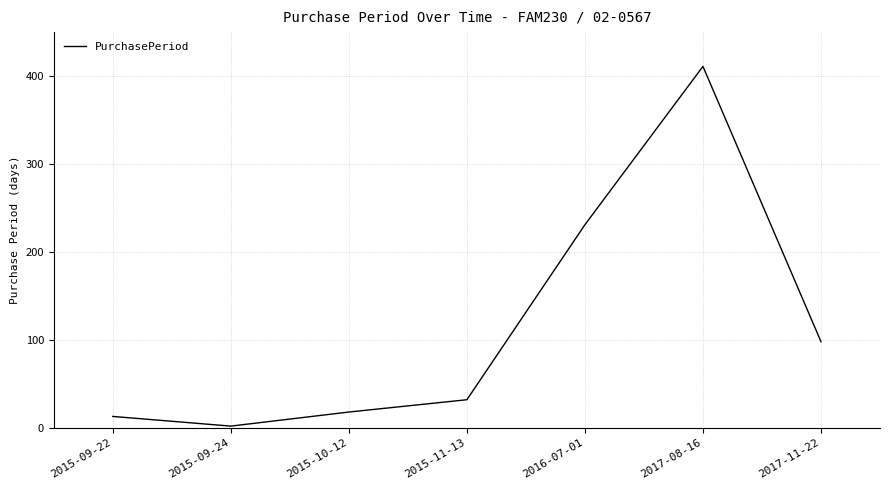

At which label is the value closest to 206?

2016-07-01